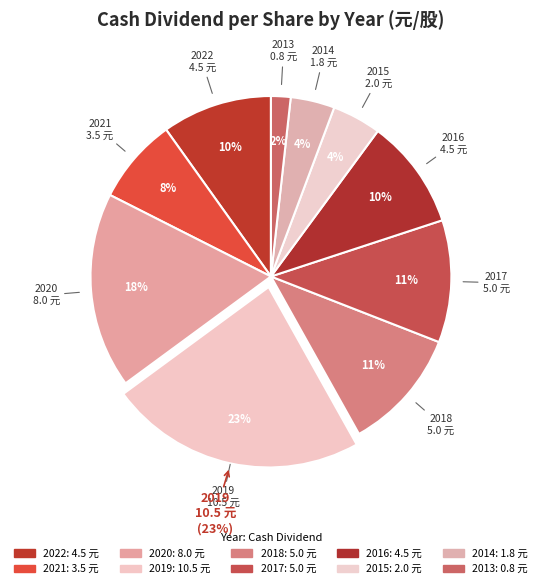

How many slices are in this pie chart?

10